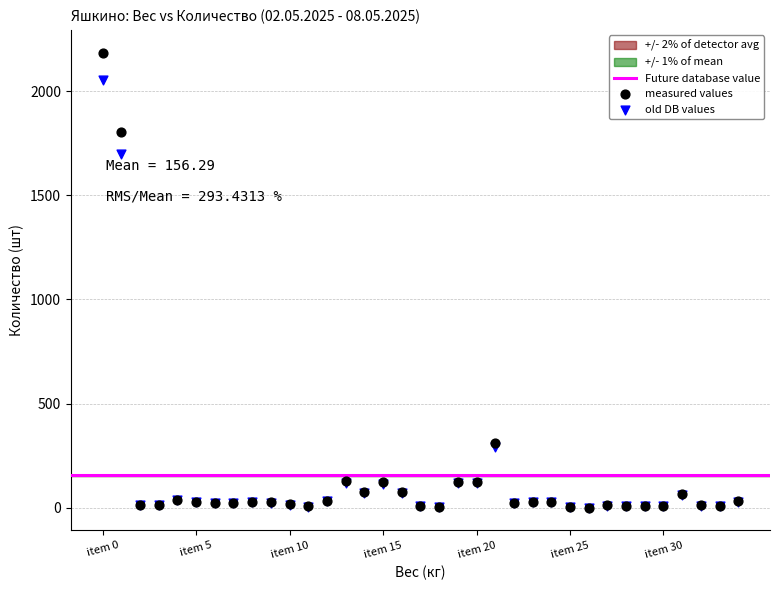

In the measured values series, what Y value is closest to 1092?

1805.0